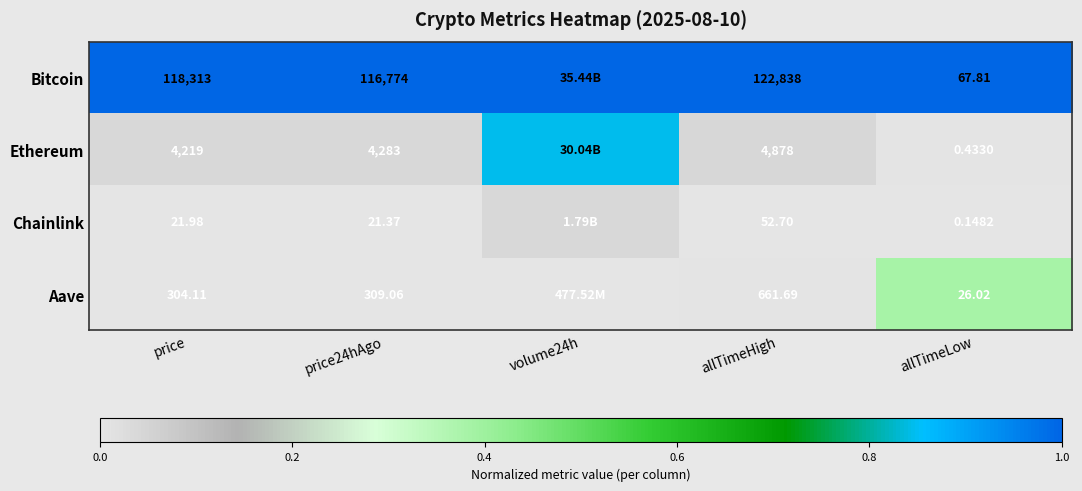

Is the value of Ethereum at price greater than the value of Bitcoin at price?

No